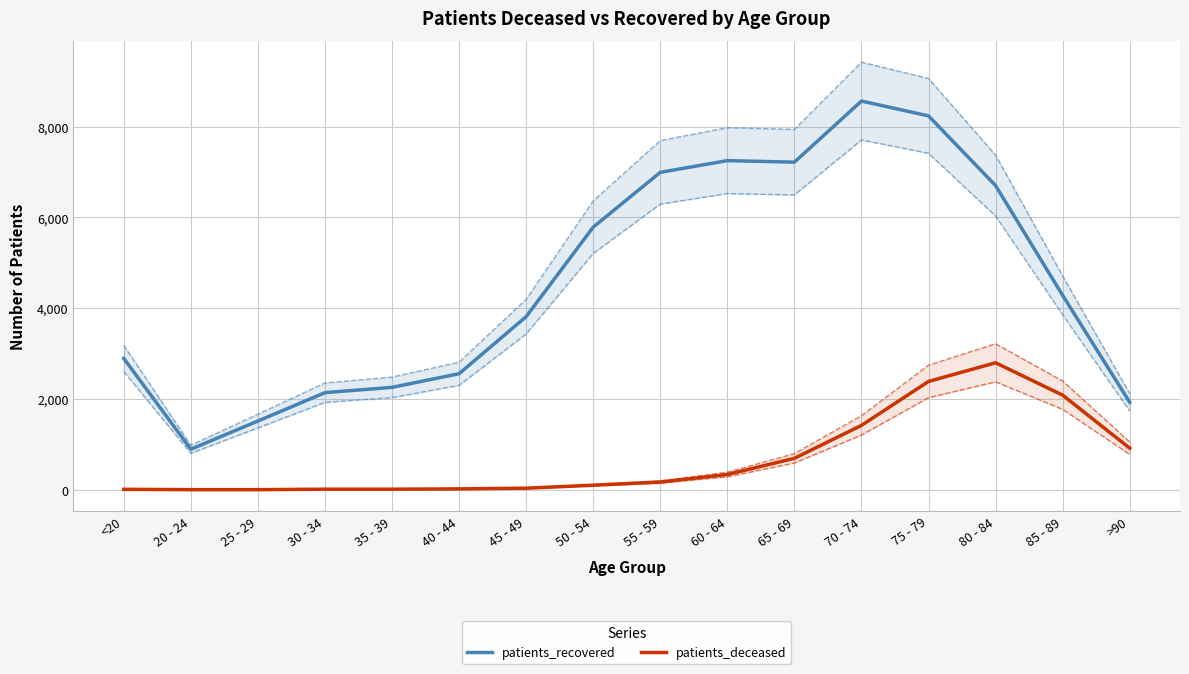

Is this an area chart (filled region under the line)?

No